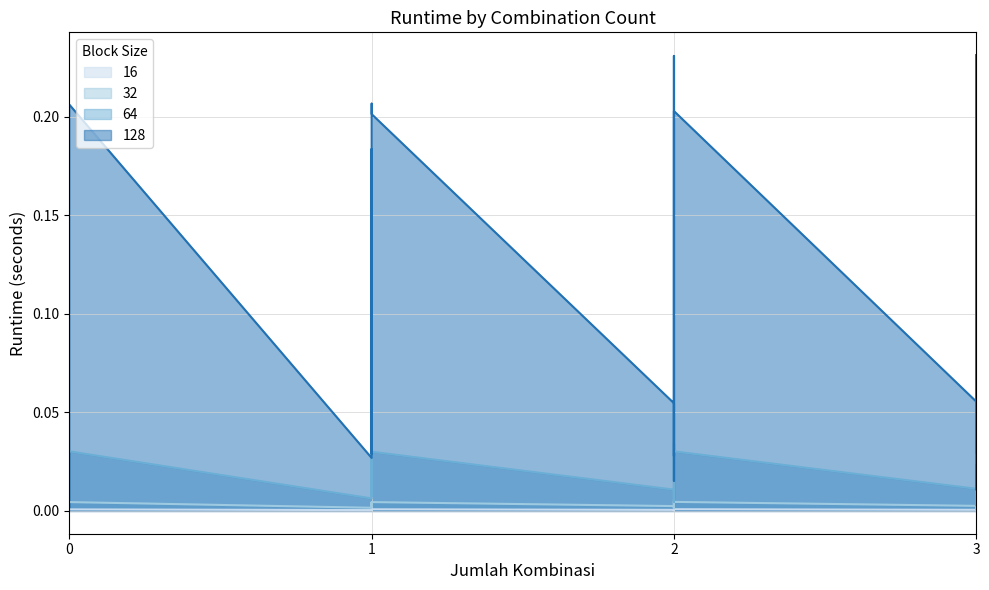

Where is 64 nearest to the value 0?

3